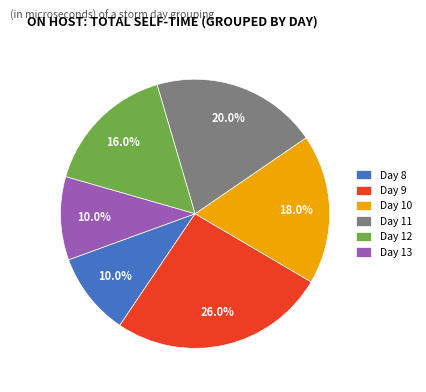

Which has a higher value, Day 9 or Day 8?

Day 9